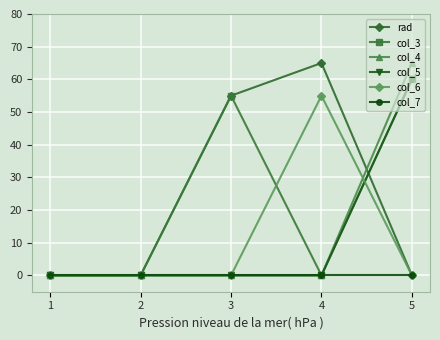

What is the difference between the highest and lowest values at 4?

65